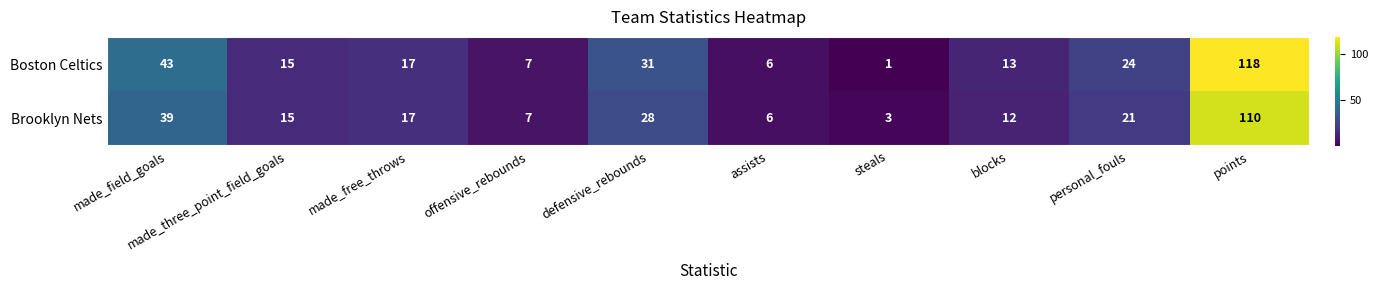

At which label is Brooklyn Nets closest to 56?

made_field_goals